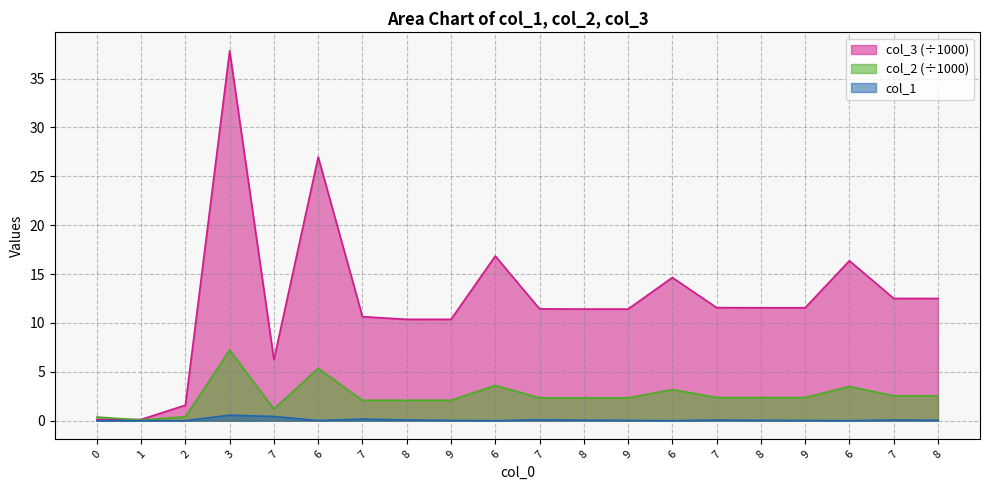

At which label does col_3 reach its peak?

3